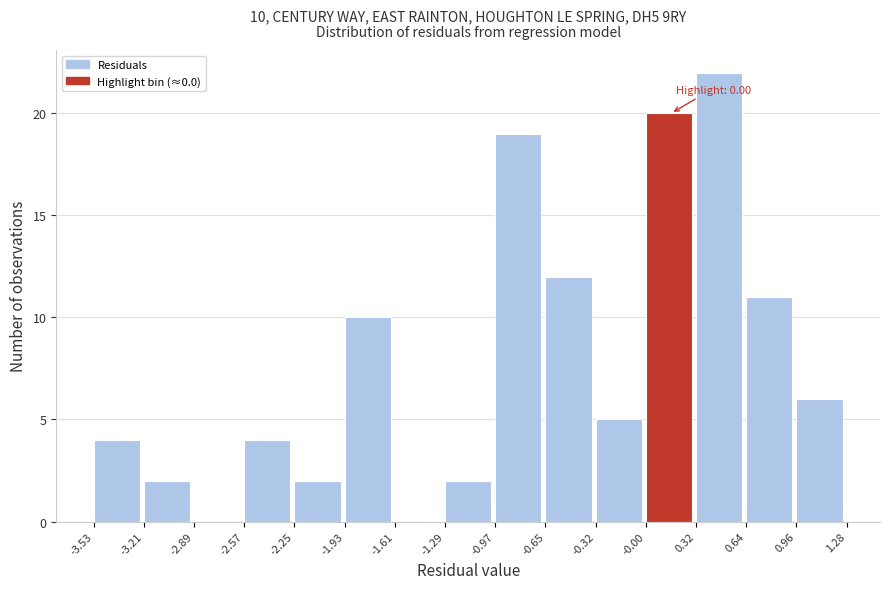

Over which range of the x-axis is the bar tallest?

0.32 to 0.64